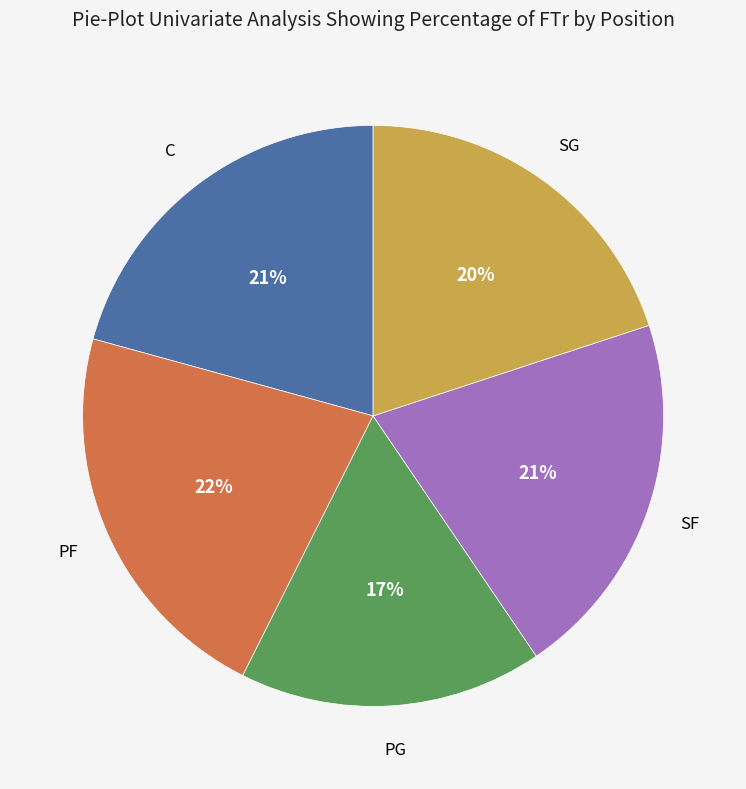

Is SG the majority of the pie?

No